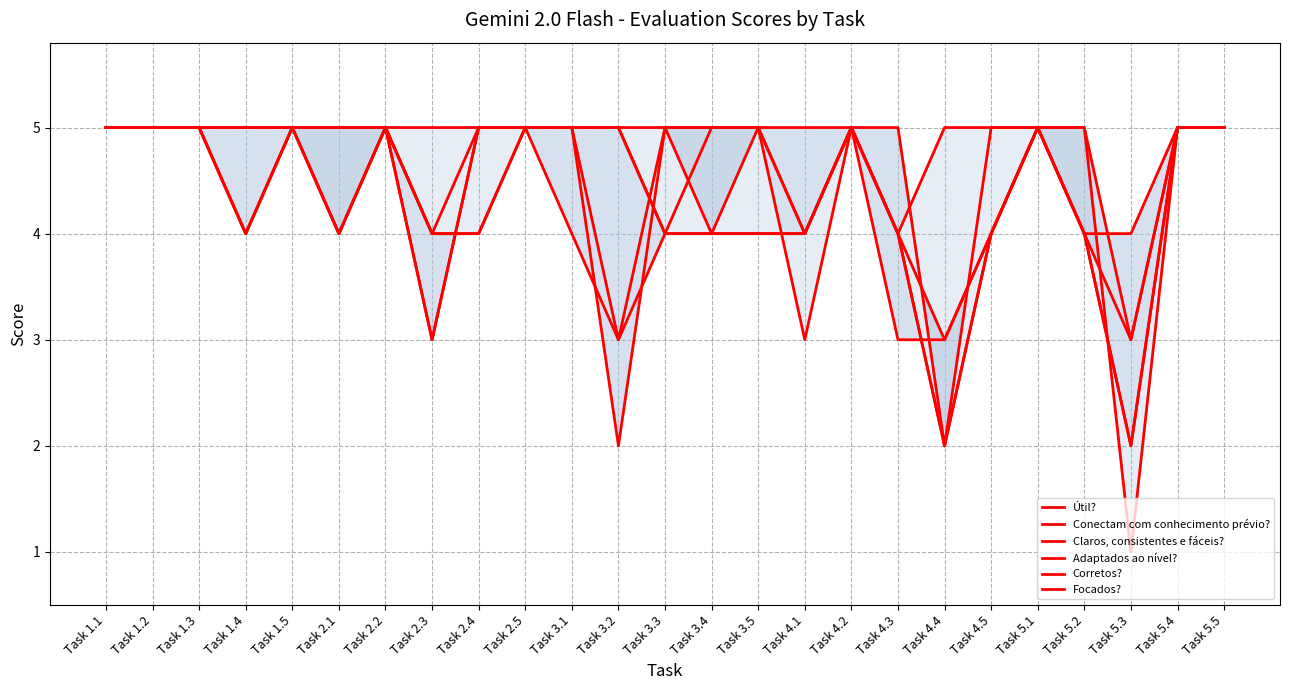

How many interior local peaks does the Útil? series have?

4